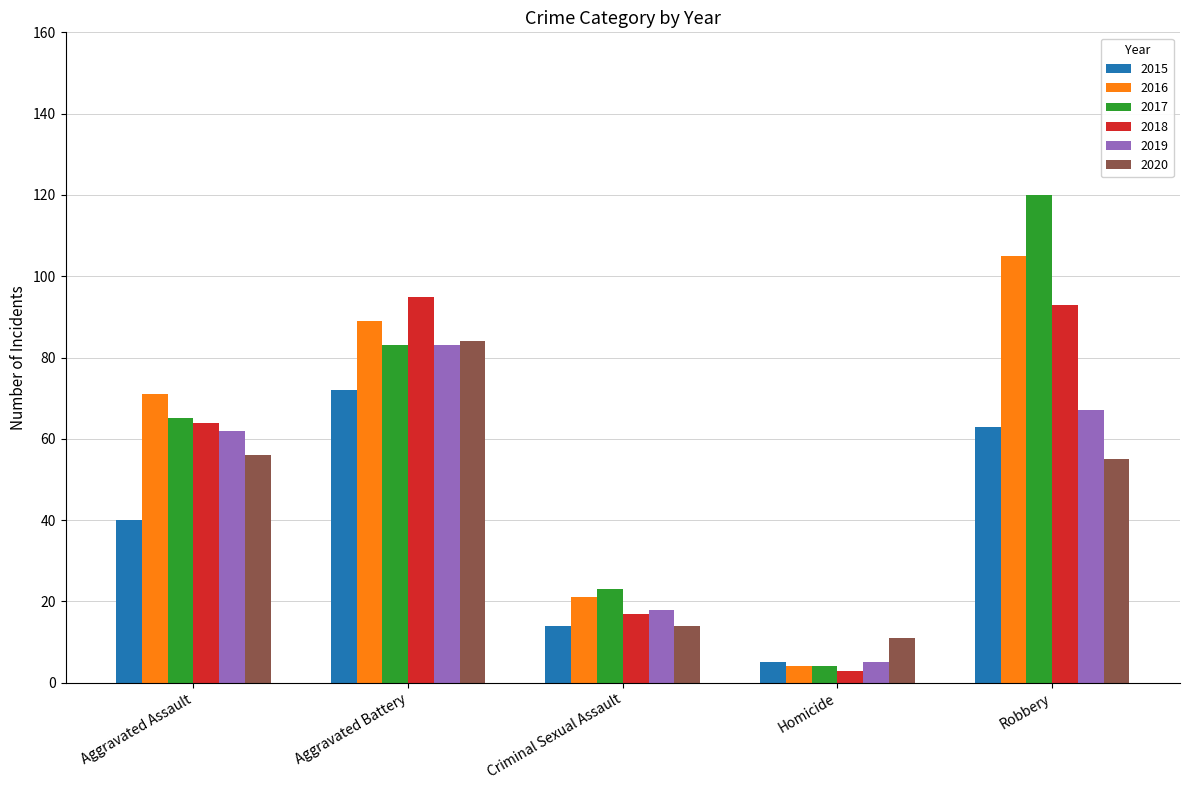

Which series changed the most between Criminal Sexual Assault and Homicide?

2017